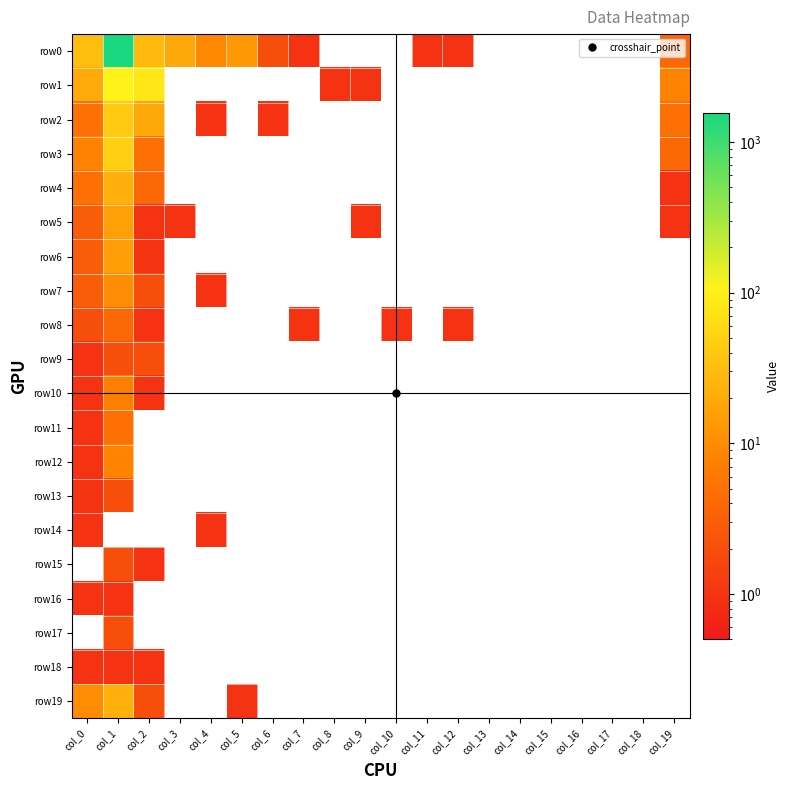

Reading right to left, list all the values displayed in this chart.

row0: col_19=4	col_18=0	col_17=0	col_16=0	col_15=0	col_14=0	col_13=0	col_12=1	col_11=1	col_10=0	col_9=0	col_8=0	col_7=1	col_6=2	col_5=13	col_4=9	col_3=19	col_2=30	col_1=1552	col_0=32
row1: col_19=8	col_18=0	col_17=0	col_16=0	col_15=0	col_14=0	col_13=0	col_12=0	col_11=0	col_10=0	col_9=1	col_8=1	col_7=0	col_6=0	col_5=0	col_4=0	col_3=0	col_2=82	col_1=107	col_0=20
row2: col_19=5	col_18=0	col_17=0	col_16=0	col_15=0	col_14=0	col_13=0	col_12=0	col_11=0	col_10=0	col_9=0	col_8=0	col_7=0	col_6=1	col_5=0	col_4=1	col_3=0	col_2=19	col_1=42	col_0=5
row3: col_19=4	col_18=0	col_17=0	col_16=0	col_15=0	col_14=0	col_13=0	col_12=0	col_11=0	col_10=0	col_9=0	col_8=0	col_7=0	col_6=0	col_5=0	col_4=0	col_3=0	col_2=5	col_1=48	col_0=8
row4: col_19=1	col_18=0	col_17=0	col_16=0	col_15=0	col_14=0	col_13=0	col_12=0	col_11=0	col_10=0	col_9=0	col_8=0	col_7=0	col_6=0	col_5=0	col_4=0	col_3=0	col_2=4	col_1=23	col_0=5
row5: col_19=1	col_18=0	col_17=0	col_16=0	col_15=0	col_14=0	col_13=0	col_12=0	col_11=0	col_10=0	col_9=1	col_8=0	col_7=0	col_6=0	col_5=0	col_4=0	col_3=1	col_2=1	col_1=16	col_0=3
row6: col_19=0	col_18=0	col_17=0	col_16=0	col_15=0	col_14=0	col_13=0	col_12=0	col_11=0	col_10=0	col_9=0	col_8=0	col_7=0	col_6=0	col_5=0	col_4=0	col_3=0	col_2=1	col_1=15	col_0=3
row7: col_19=0	col_18=0	col_17=0	col_16=0	col_15=0	col_14=0	col_13=0	col_12=0	col_11=0	col_10=0	col_9=0	col_8=0	col_7=0	col_6=0	col_5=0	col_4=1	col_3=0	col_2=2	col_1=10	col_0=3
row8: col_19=0	col_18=0	col_17=0	col_16=0	col_15=0	col_14=0	col_13=0	col_12=1	col_11=0	col_10=1	col_9=0	col_8=0	col_7=1	col_6=0	col_5=0	col_4=0	col_3=0	col_2=1	col_1=4	col_0=2
row9: col_19=0	col_18=0	col_17=0	col_16=0	col_15=0	col_14=0	col_13=0	col_12=0	col_11=0	col_10=0	col_9=0	col_8=0	col_7=0	col_6=0	col_5=0	col_4=0	col_3=0	col_2=2	col_1=2	col_0=1
row10: col_19=0	col_18=0	col_17=0	col_16=0	col_15=0	col_14=0	col_13=0	col_12=0	col_11=0	col_10=0	col_9=0	col_8=0	col_7=0	col_6=0	col_5=0	col_4=0	col_3=0	col_2=1	col_1=7	col_0=1
row11: col_19=0	col_18=0	col_17=0	col_16=0	col_15=0	col_14=0	col_13=0	col_12=0	col_11=0	col_10=0	col_9=0	col_8=0	col_7=0	col_6=0	col_5=0	col_4=0	col_3=0	col_2=0	col_1=5	col_0=1
row12: col_19=0	col_18=0	col_17=0	col_16=0	col_15=0	col_14=0	col_13=0	col_12=0	col_11=0	col_10=0	col_9=0	col_8=0	col_7=0	col_6=0	col_5=0	col_4=0	col_3=0	col_2=0	col_1=8	col_0=1
row13: col_19=0	col_18=0	col_17=0	col_16=0	col_15=0	col_14=0	col_13=0	col_12=0	col_11=0	col_10=0	col_9=0	col_8=0	col_7=0	col_6=0	col_5=0	col_4=0	col_3=0	col_2=0	col_1=2	col_0=1
row14: col_19=0	col_18=0	col_17=0	col_16=0	col_15=0	col_14=0	col_13=0	col_12=0	col_11=0	col_10=0	col_9=0	col_8=0	col_7=0	col_6=0	col_5=0	col_4=1	col_3=0	col_2=0	col_1=0	col_0=1
row15: col_19=0	col_18=0	col_17=0	col_16=0	col_15=0	col_14=0	col_13=0	col_12=0	col_11=0	col_10=0	col_9=0	col_8=0	col_7=0	col_6=0	col_5=0	col_4=0	col_3=0	col_2=1	col_1=2	col_0=0
row16: col_19=0	col_18=0	col_17=0	col_16=0	col_15=0	col_14=0	col_13=0	col_12=0	col_11=0	col_10=0	col_9=0	col_8=0	col_7=0	col_6=0	col_5=0	col_4=0	col_3=0	col_2=0	col_1=1	col_0=1
row17: col_19=0	col_18=0	col_17=0	col_16=0	col_15=0	col_14=0	col_13=0	col_12=0	col_11=0	col_10=0	col_9=0	col_8=0	col_7=0	col_6=0	col_5=0	col_4=0	col_3=0	col_2=0	col_1=2	col_0=0
row18: col_19=0	col_18=0	col_17=0	col_16=0	col_15=0	col_14=0	col_13=0	col_12=0	col_11=0	col_10=0	col_9=0	col_8=0	col_7=0	col_6=0	col_5=0	col_4=0	col_3=0	col_2=1	col_1=1	col_0=1
row19: col_19=0	col_18=0	col_17=0	col_16=0	col_15=0	col_14=0	col_13=0	col_12=0	col_11=0	col_10=0	col_9=0	col_8=0	col_7=0	col_6=0	col_5=1	col_4=0	col_3=0	col_2=2	col_1=23	col_0=10